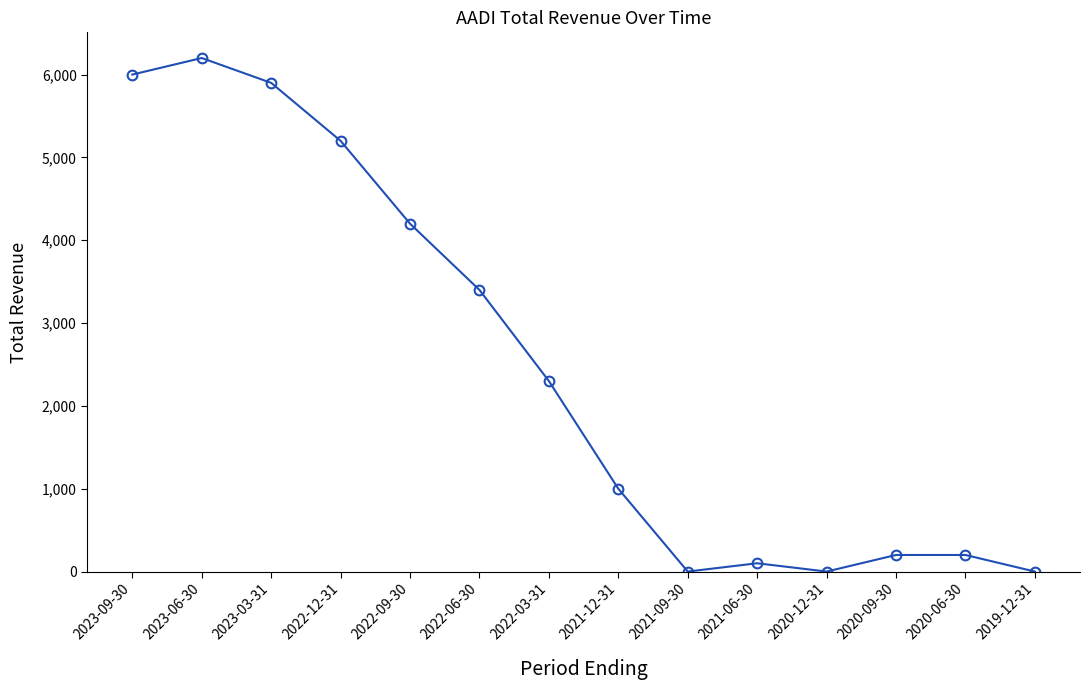

Which label corresponds to the largest value in the chart?

2023-06-30